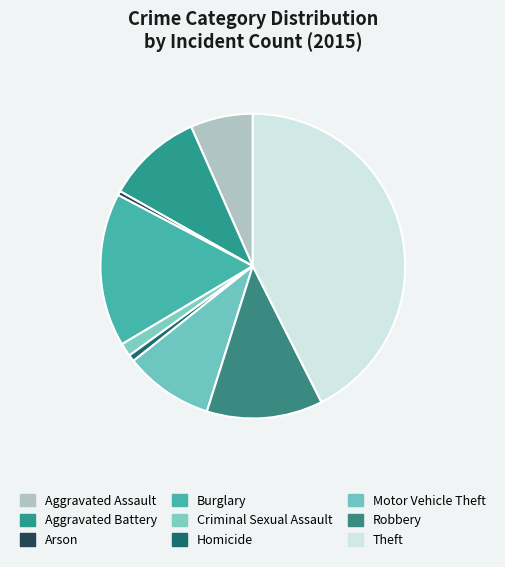

To the nearest percent, what portion does Robbery represent?

12%